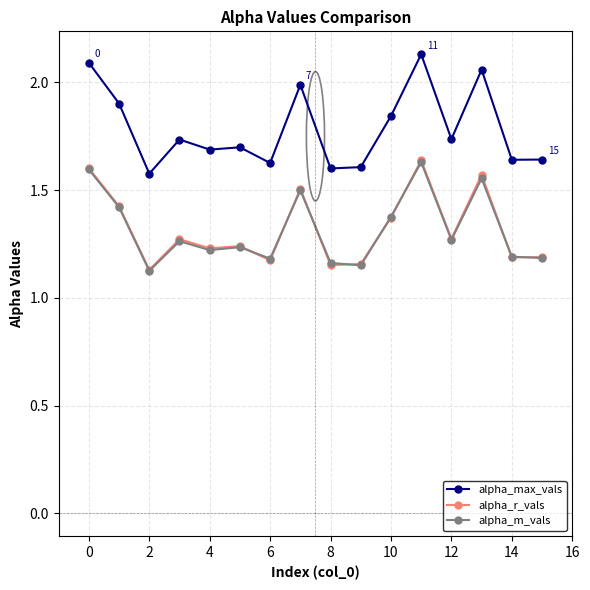

Which series has the largest range (max minus min)?

alpha_max_vals